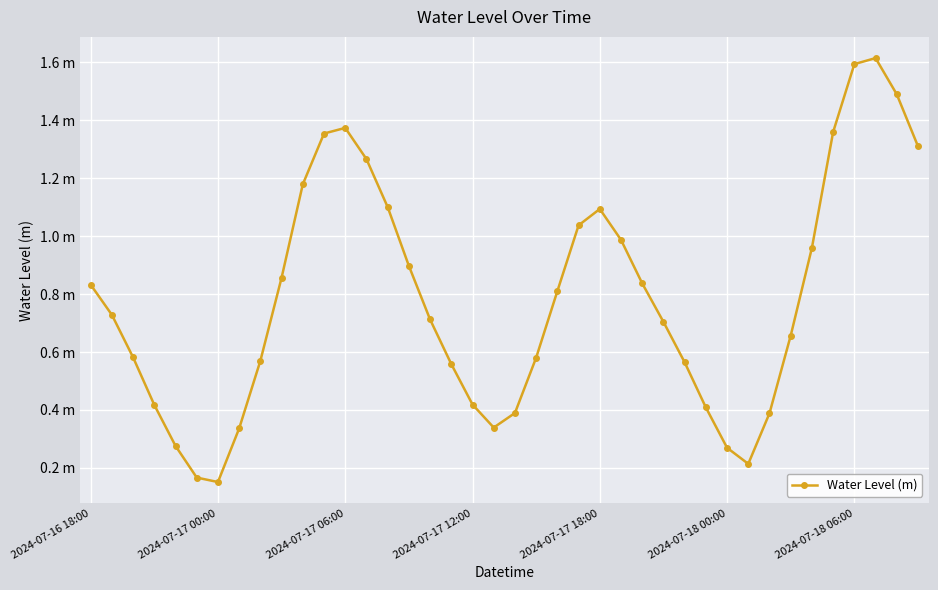

Is this an area chart (filled region under the line)?

No